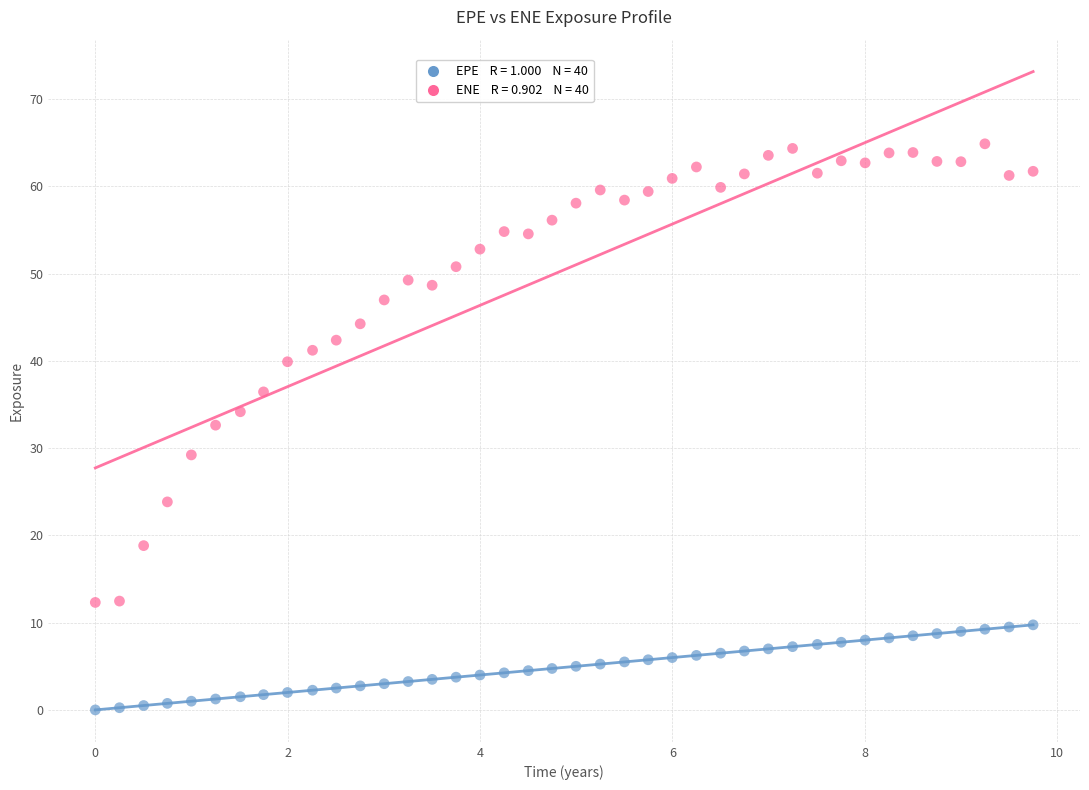

Across all data points, what is the range of Y values (max minus min)?

64.9